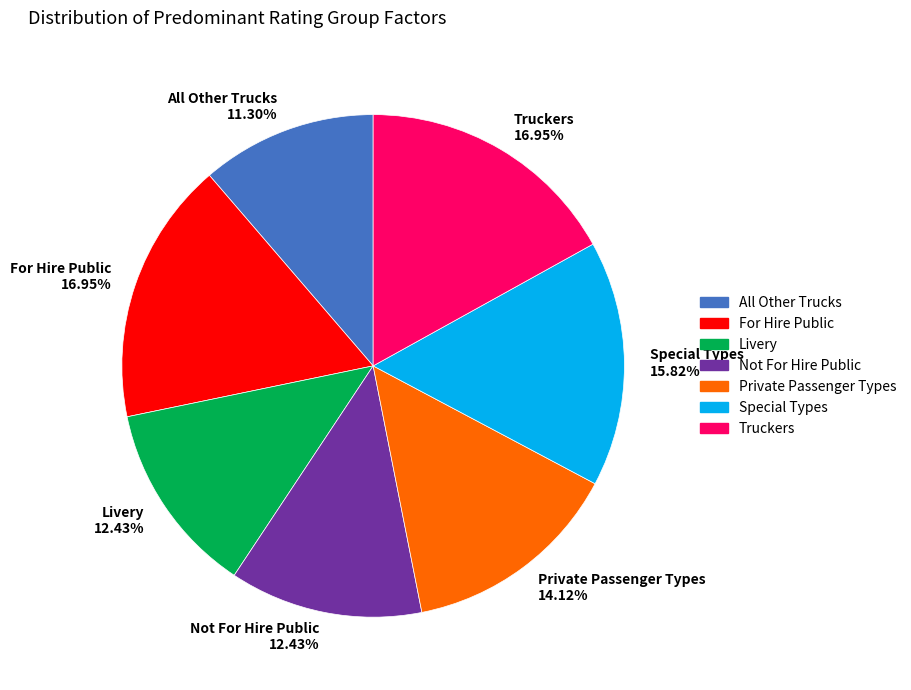

Which category has the smallest portion of the pie?

All Other Trucks